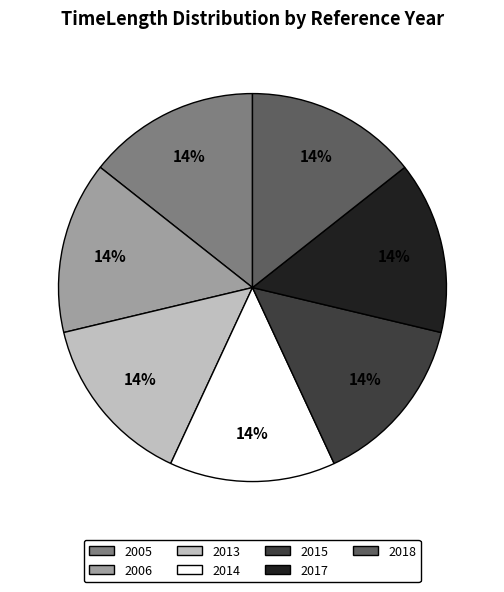

Is there any slice that represents more than half of the pie?

No